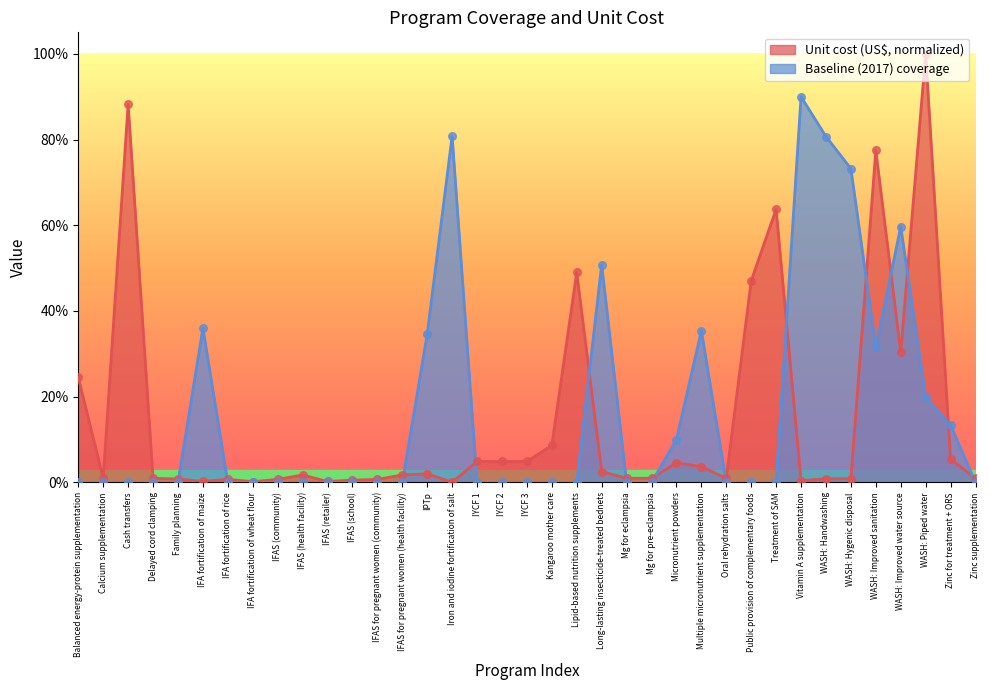

Which series has the largest Y range (max minus min)?

Unit cost (US$)